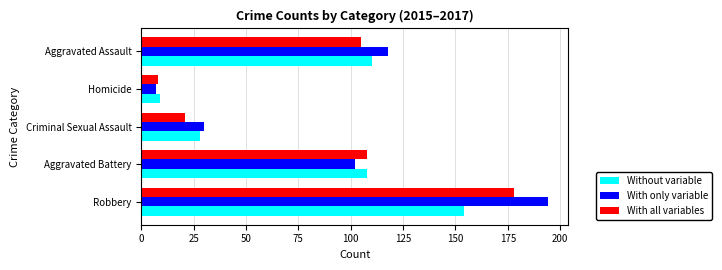

What is the minimum value for Without variable?

9